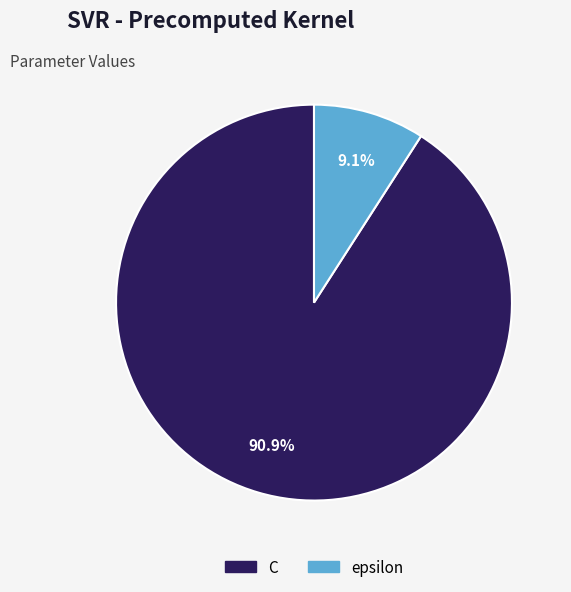

To the nearest percent, what portion does C represent?

91%